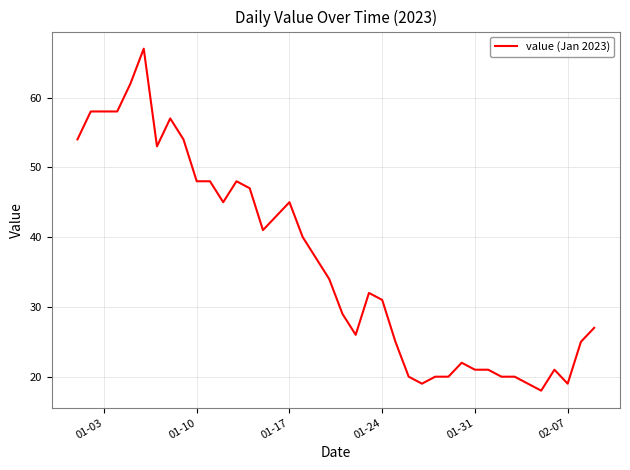

What is the greatest value displayed?

67